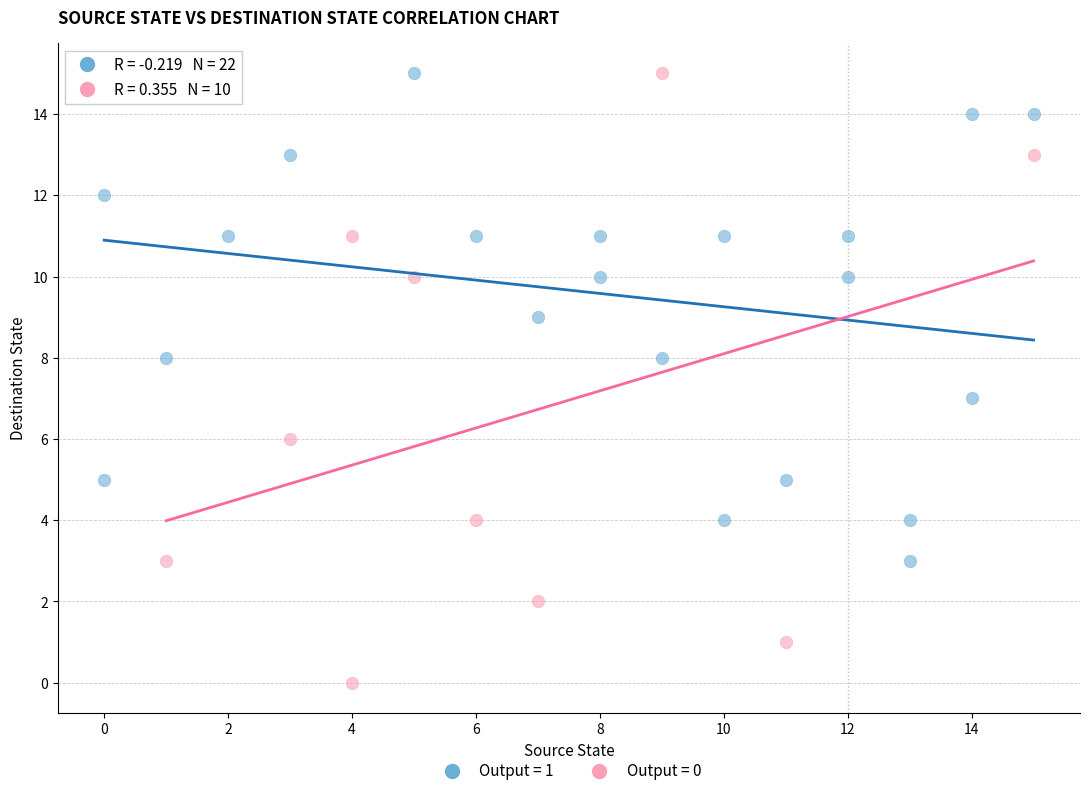

Which series has the widest spread of Y values?

Output = 0